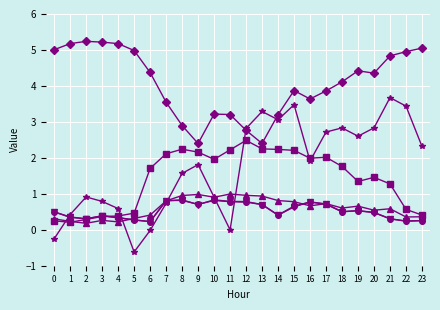

What is the maximum value shown in the chart?

5.2